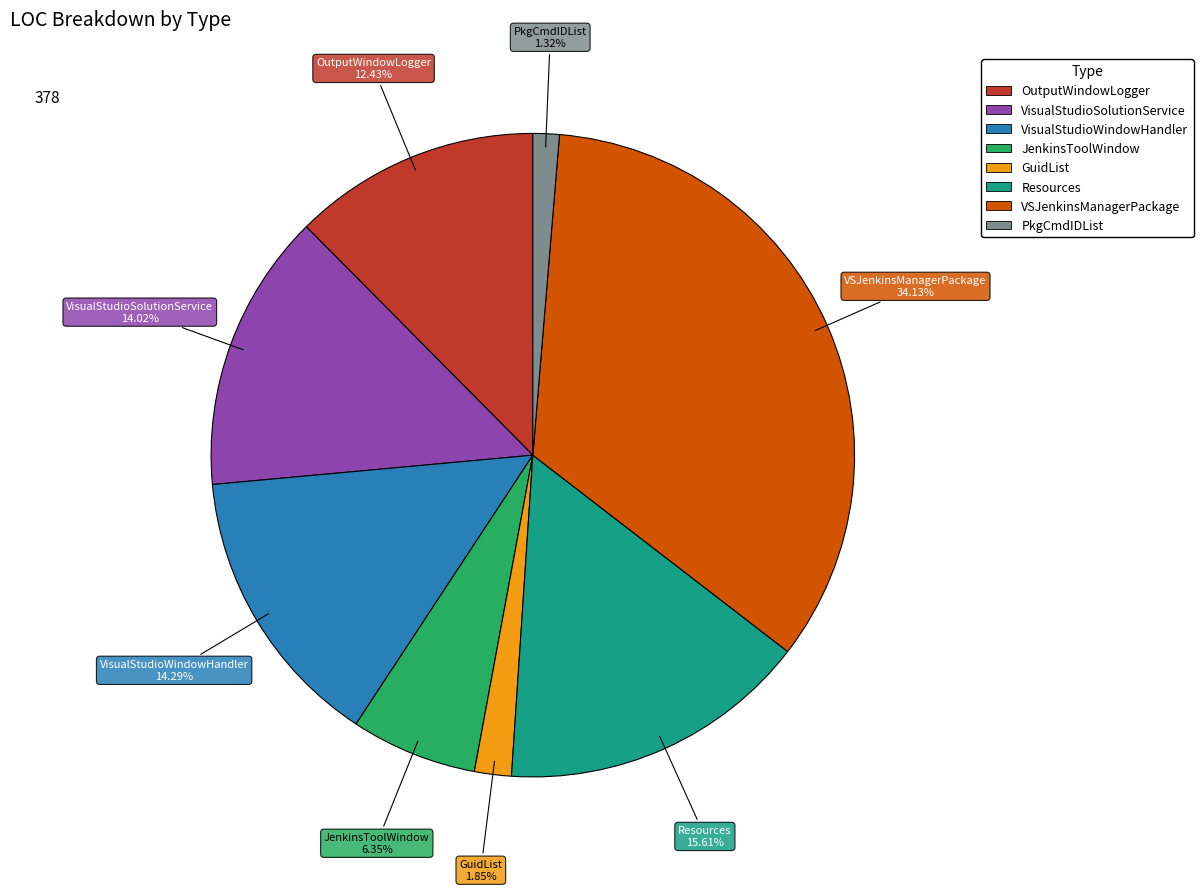

To the nearest percent, what portion does VisualStudioWindowHandler represent?

14%